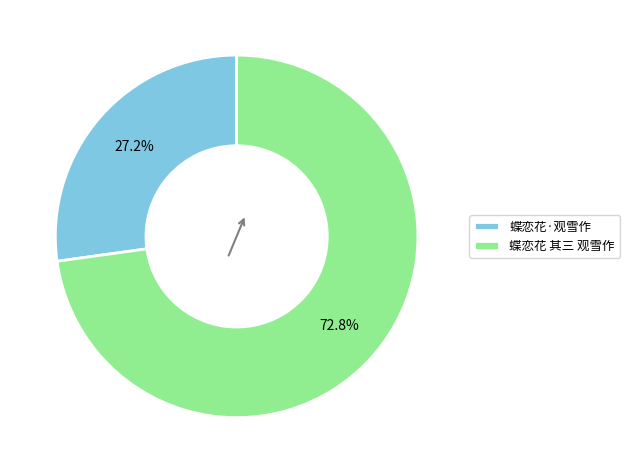

How many slices are in this pie chart?

2